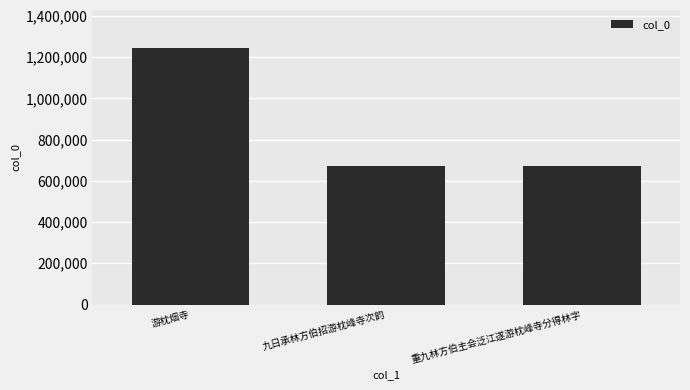

What is the greatest value displayed?

1242391